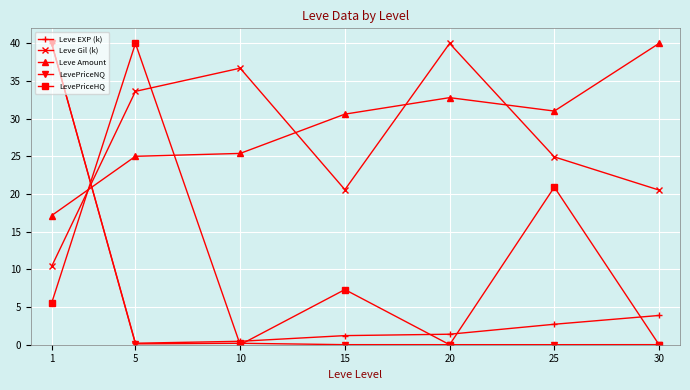

At how many categories does at least one series exceed 38?

4